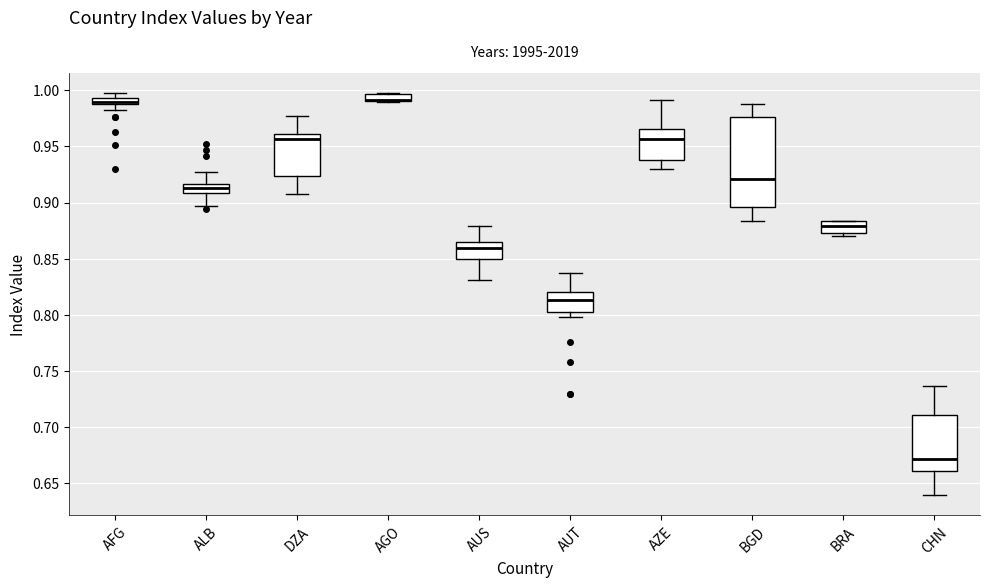

Where does the median line of the box for AFG sit on the y-axis? The values are not printed on the chart, so give them approximately, as read against the axis.

0.990